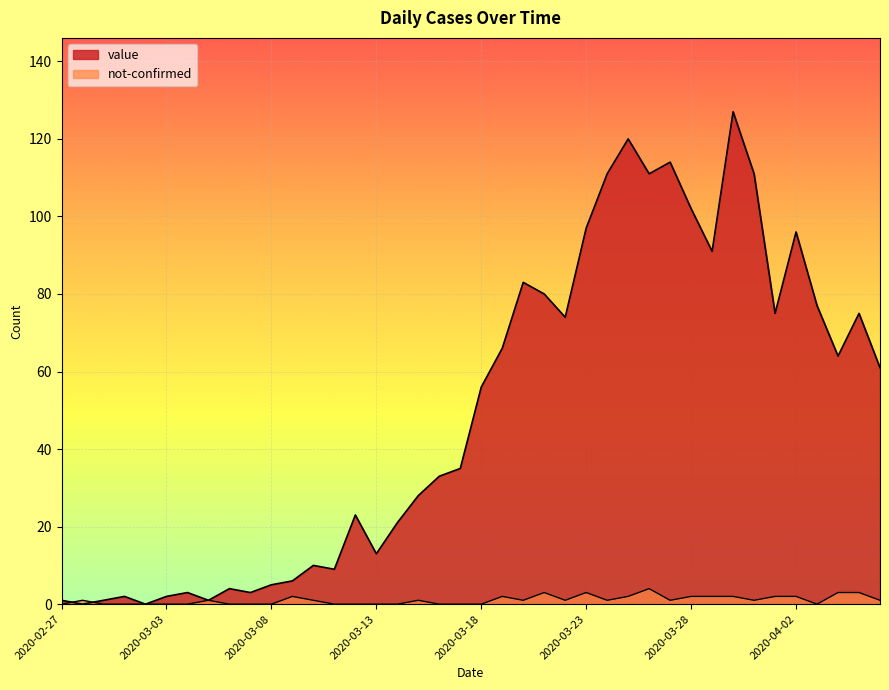

What position from the right is 2020-03-26?

12